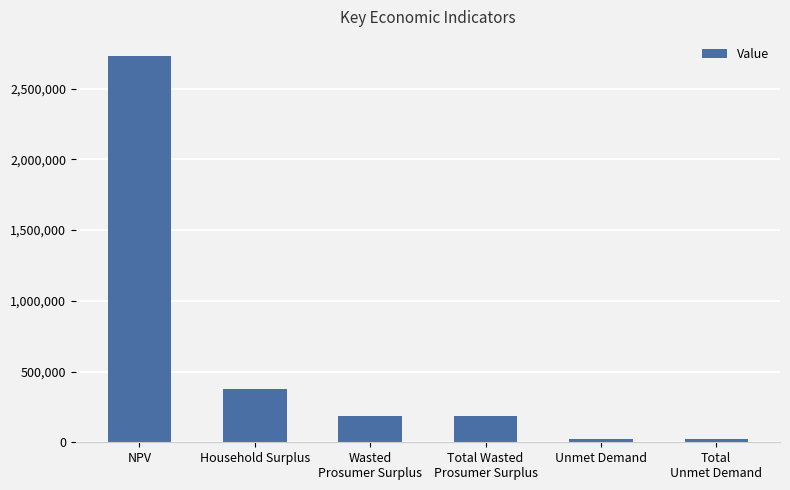

At which category does the chart reach its peak across all series?

NPV